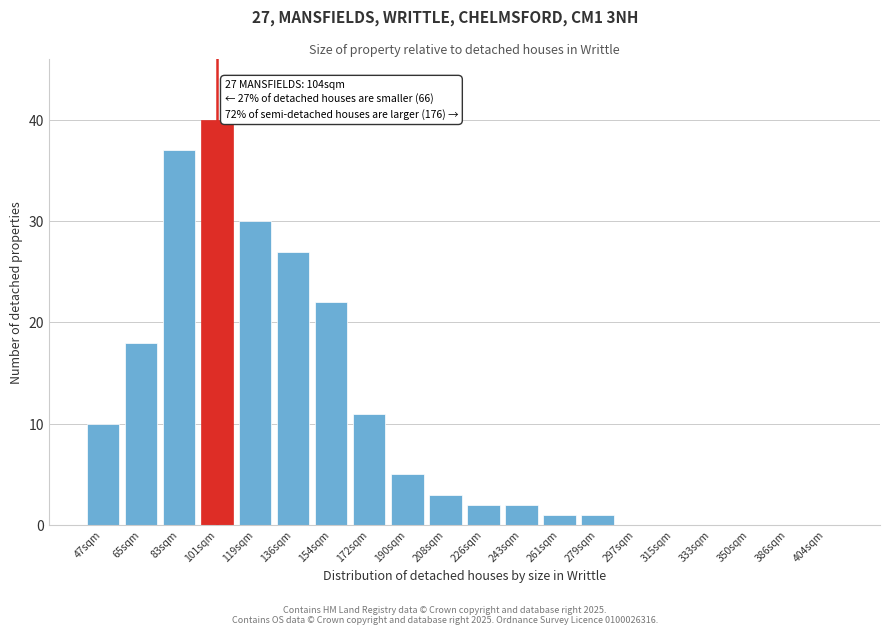

Reading right to left, list all the values displayed in this chart.

404sqm=0	386sqm=0	350sqm=0	333sqm=0	315sqm=0	297sqm=0	279sqm=1	261sqm=1	243sqm=2	226sqm=2	208sqm=3	190sqm=5	172sqm=11	154sqm=22	136sqm=27	119sqm=30	101sqm=40	83sqm=37	65sqm=18	47sqm=10